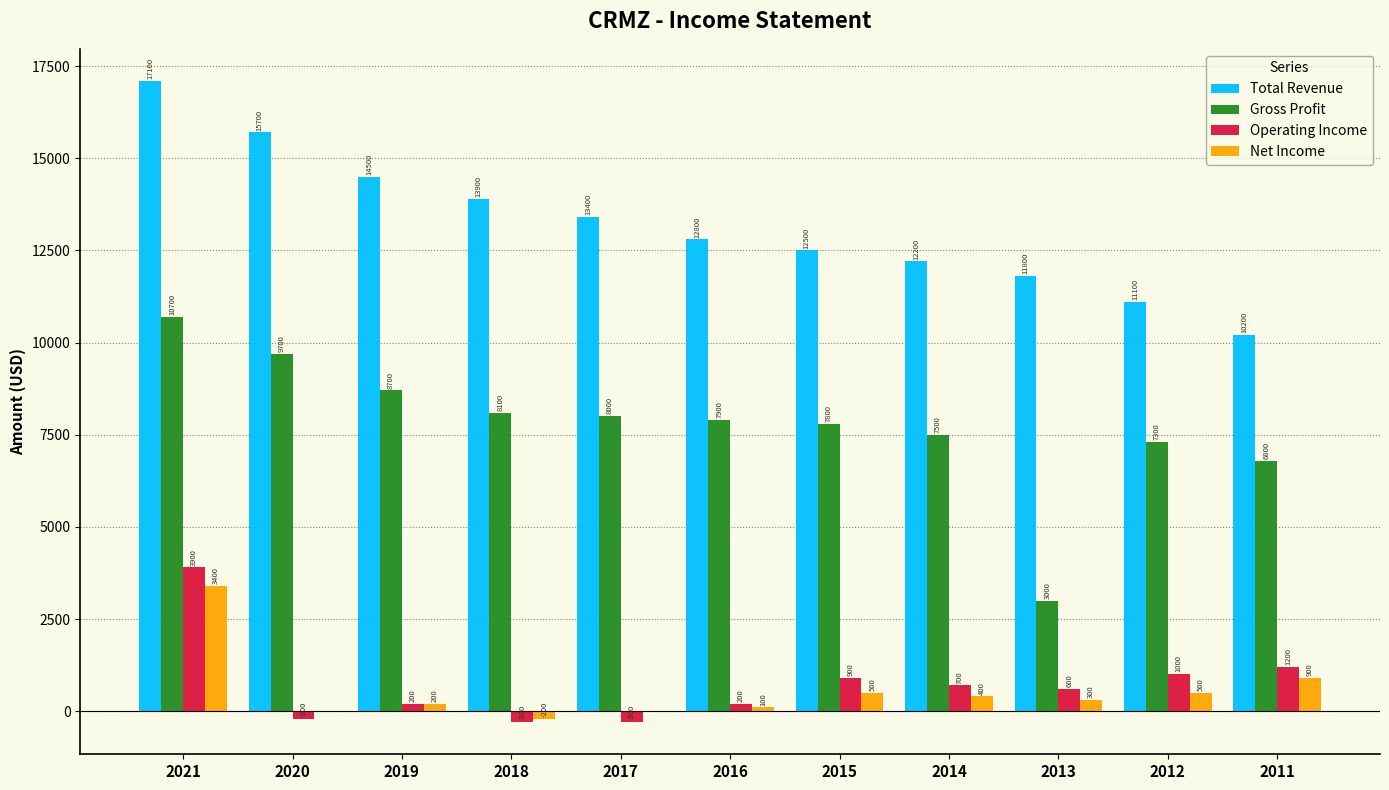

Reading left to right, list all the values displayed in this chart.

Total Revenue: 17100	15700	14500	13900	13400	12800	12500	12200	11800	11100	10200
Gross Profit: 10700	9700	8700	8100	8000	7900	7800	7500	3000	7300	6800
Operating Income: 3900	-200	200	-300	-300	200	900	700	600	1000	1200
Net Income: 3400	0	200	-200	0	100	500	400	300	500	900